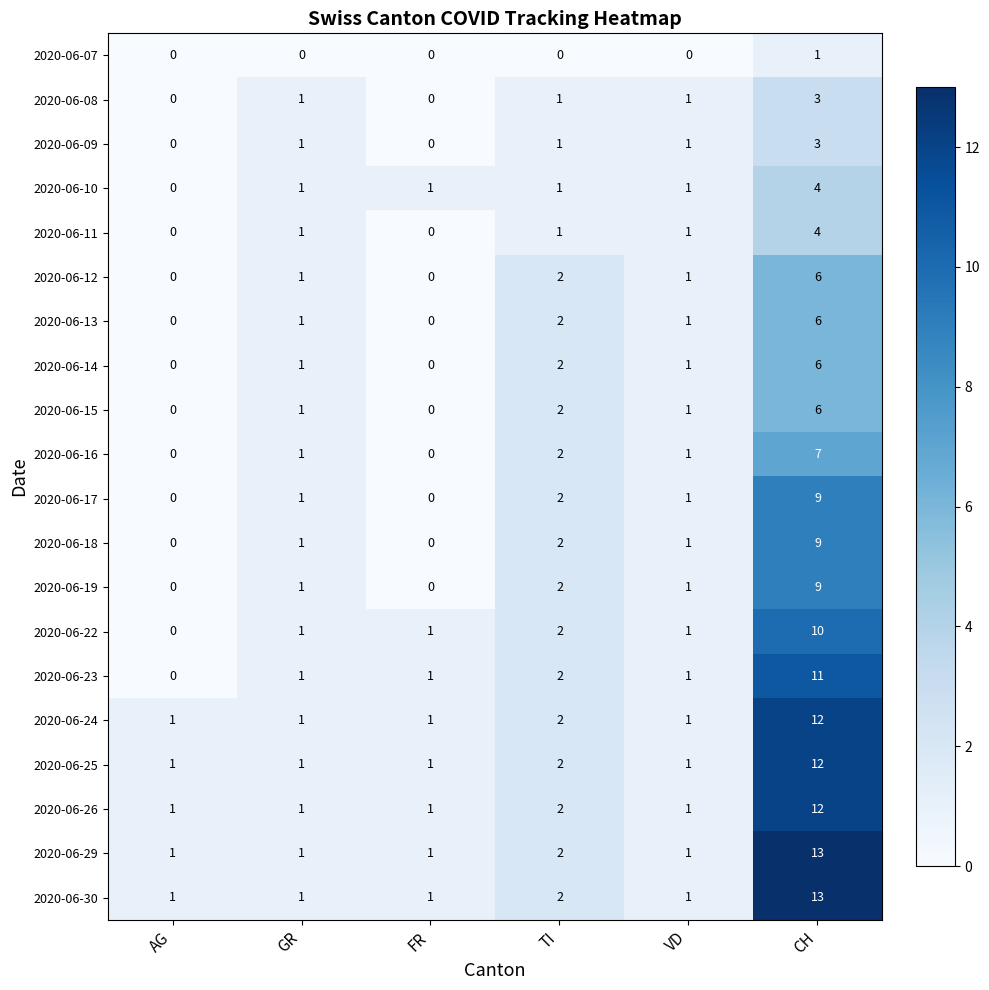

How many 2020-06-07 values are between 0 and 1?

6